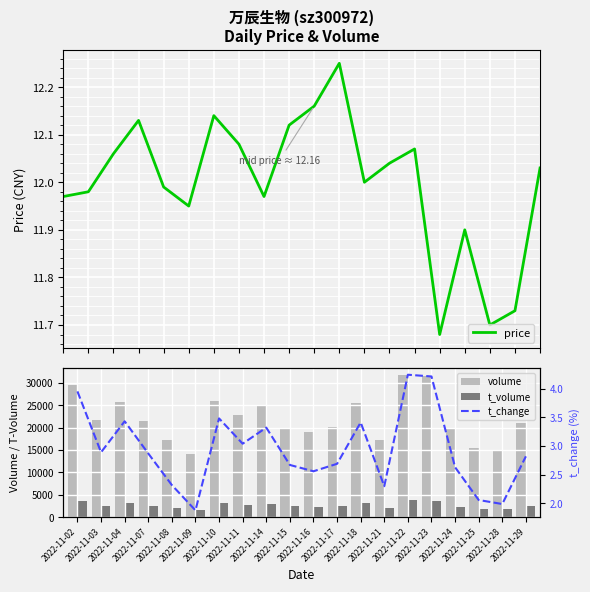

How many values in the t_change series exceed 2?

18